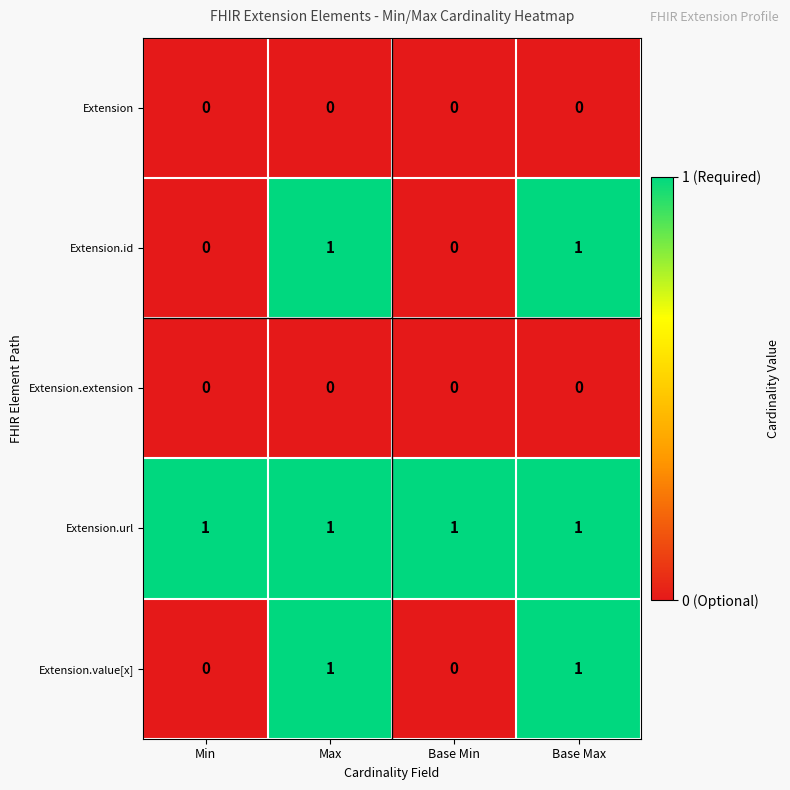

Count the Extension.value[x] values in the range 0 to 1.

4